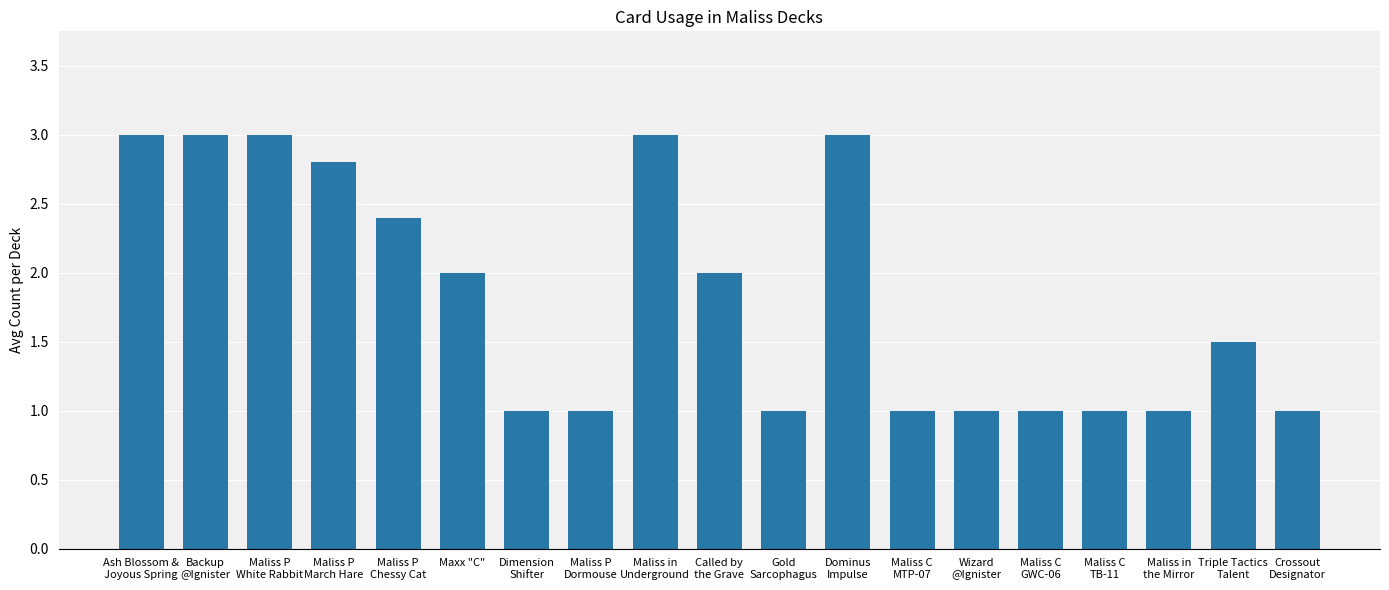

How many values are between 1 and 3?

19